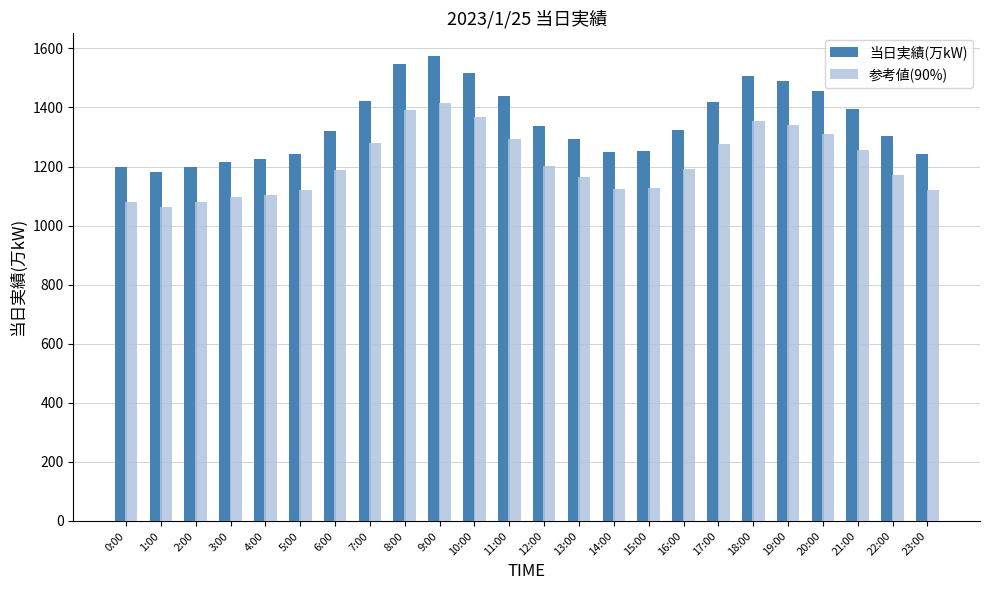

List the series in order of their overall mean, highest first.

当日実績(万kW), 参考値(90%)